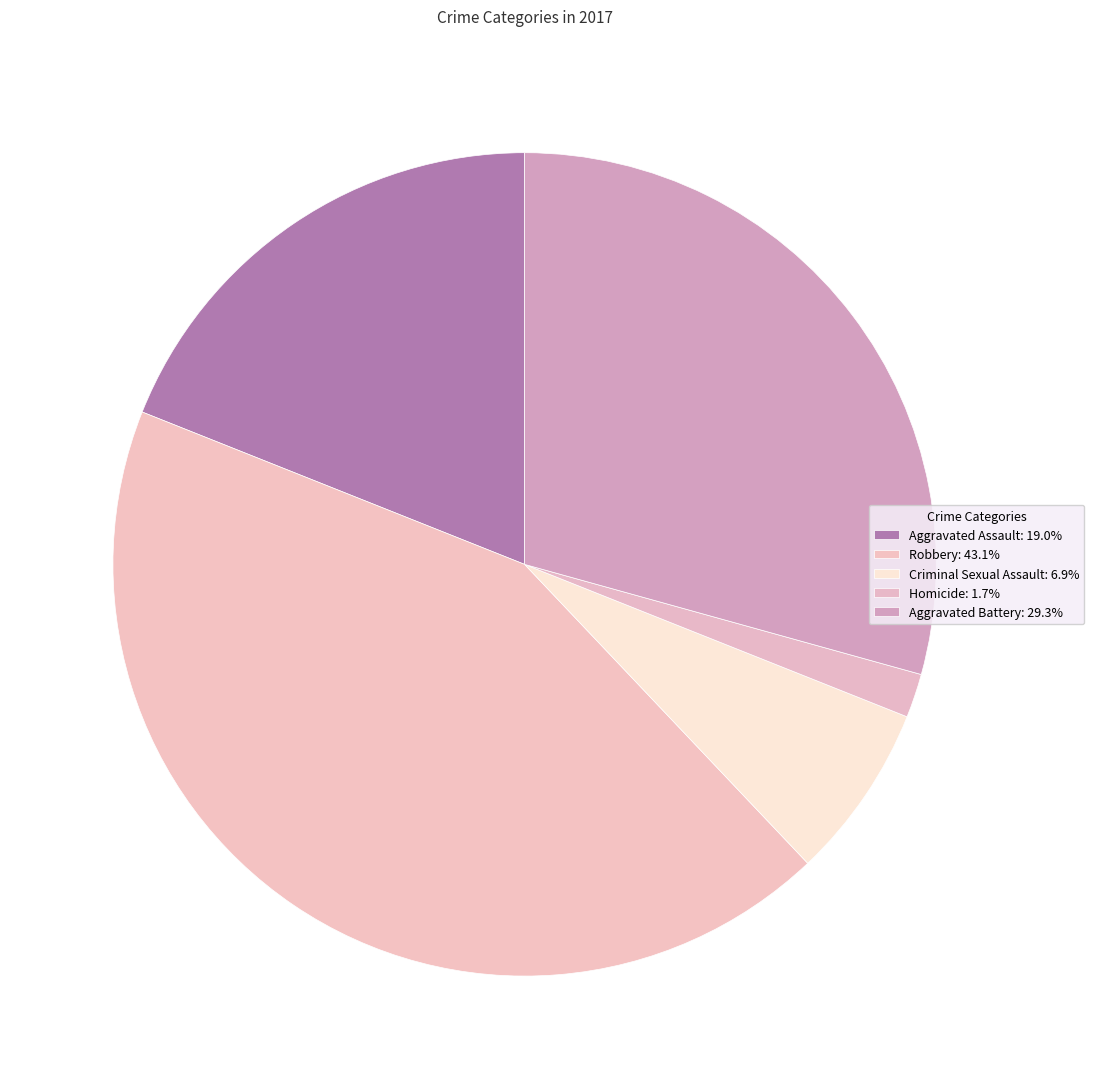

Count the number of slices in the pie.

5